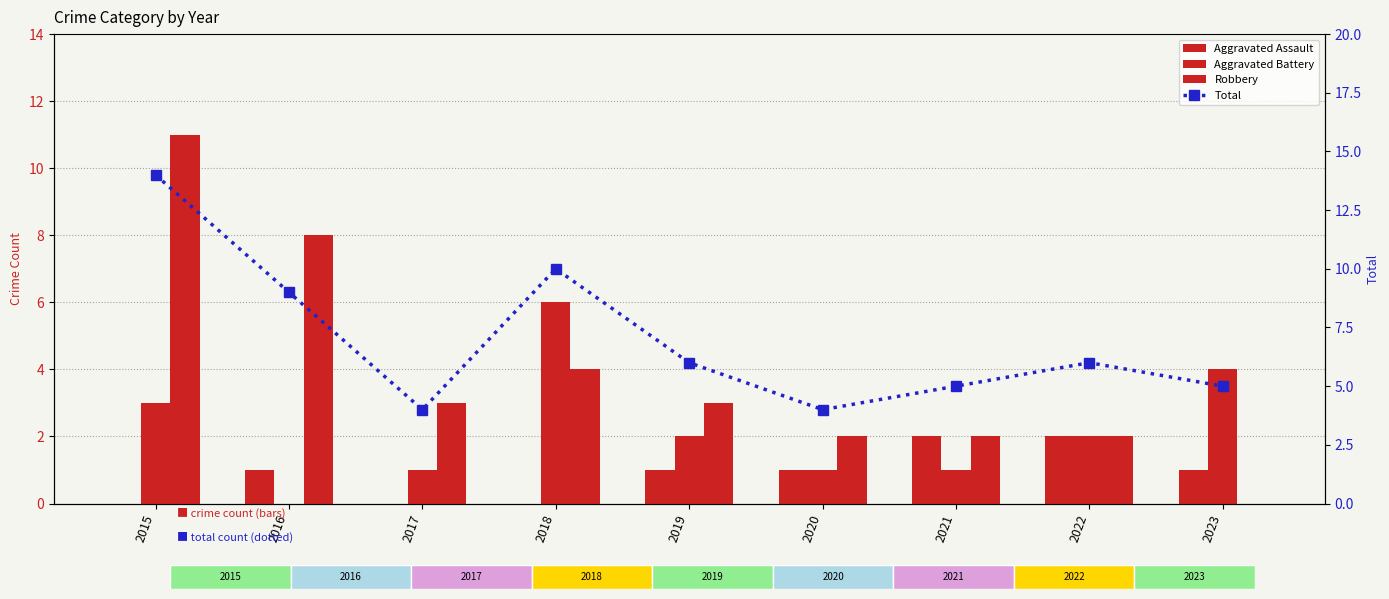

Which series has the largest range (max minus min)?

Robbery